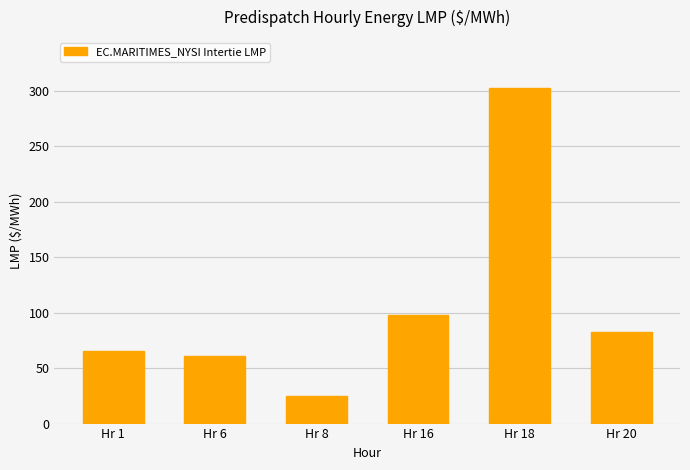

List the labels in order of value, largest first.

Hr 18, Hr 16, Hr 20, Hr 1, Hr 6, Hr 8